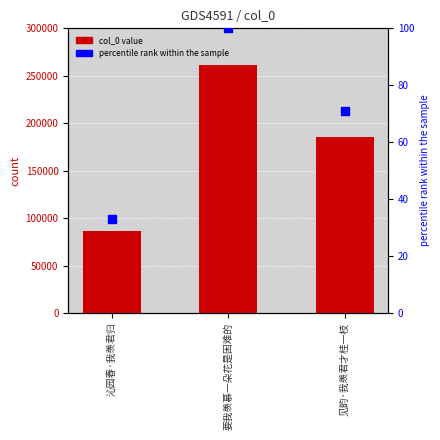

Which series contains the highest Y value?

col_0 value